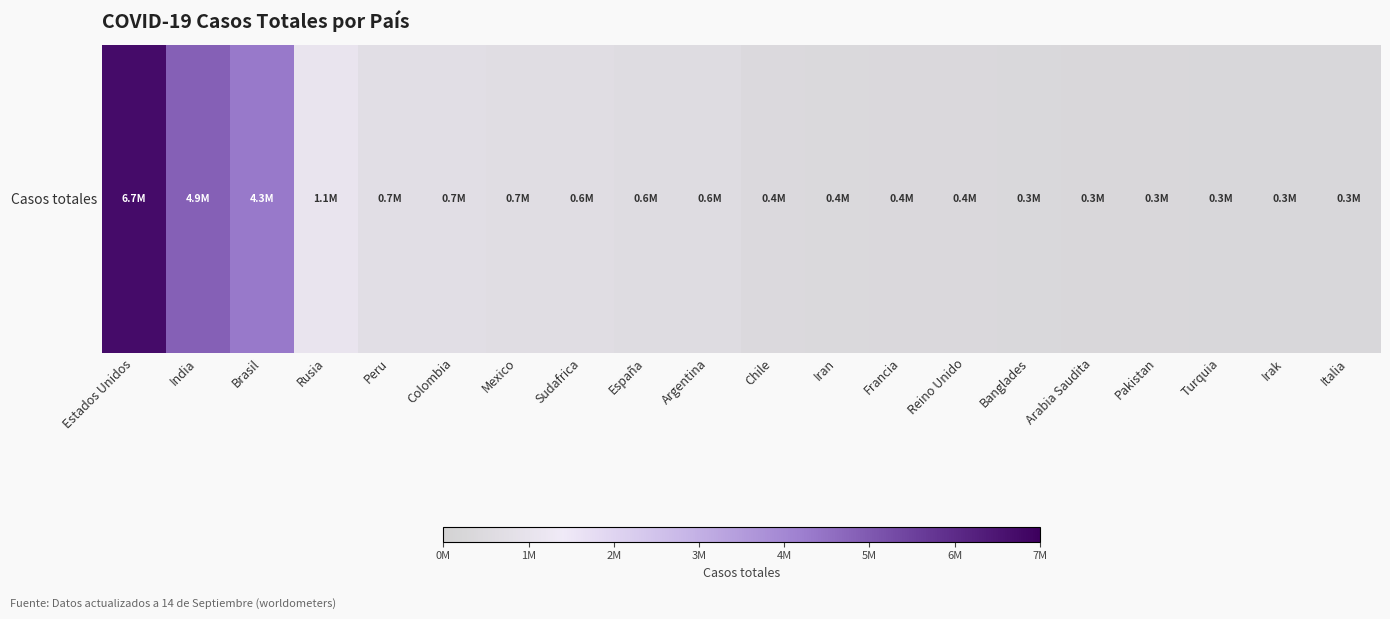

Reading left to right, list all the values displayed in this chart.

6710031	4850887	4330455	1068320	729619	716319	668381	649793	576697	555537	434748	404648	381094	368504	339332	325651	302020	291162	290309	287753